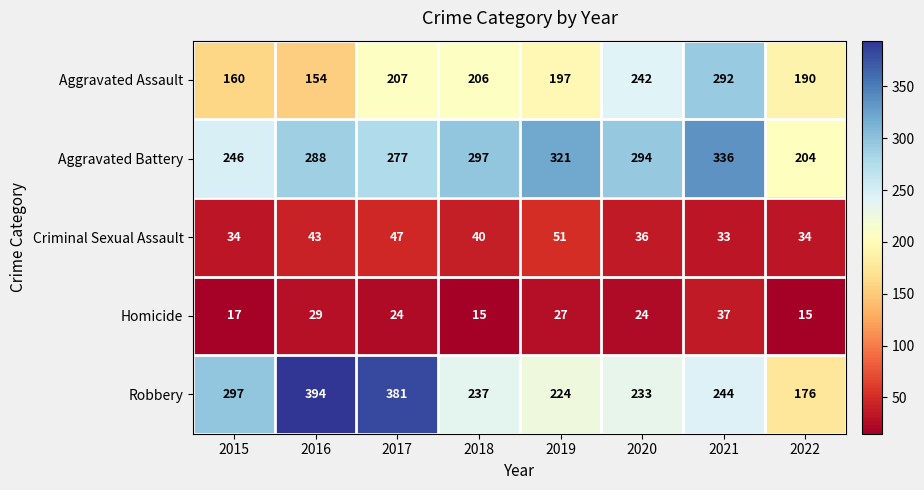

At which label does Aggravated Battery first exceed 294?

2018